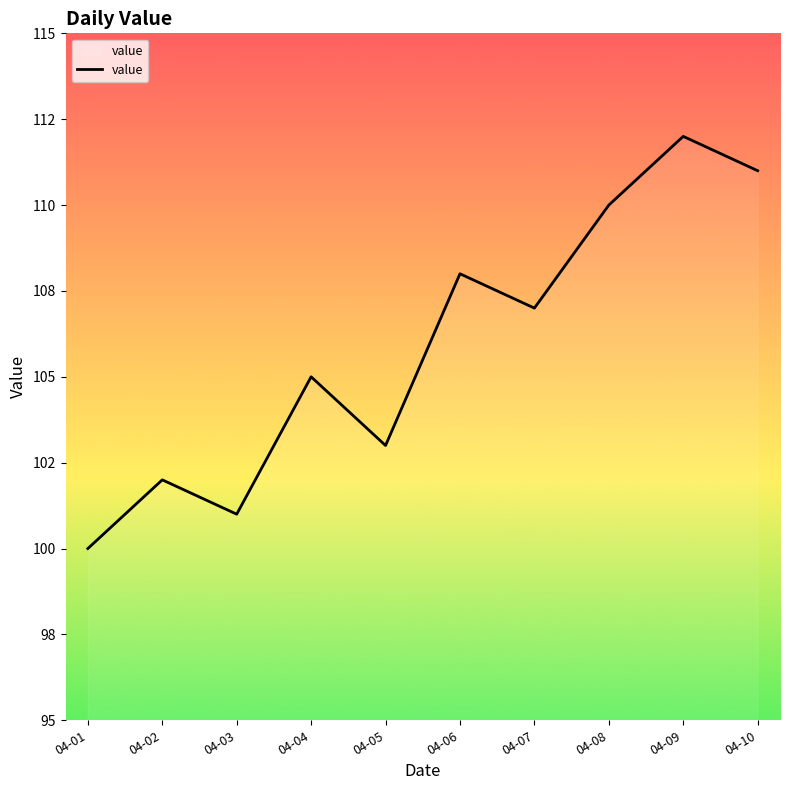

What is the value of the 4th point from the left?

105